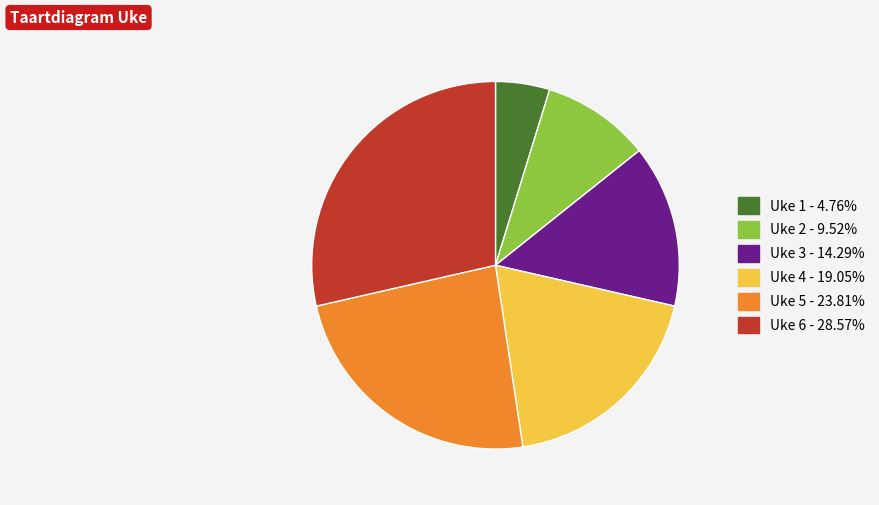

Count the number of slices in the pie.

6